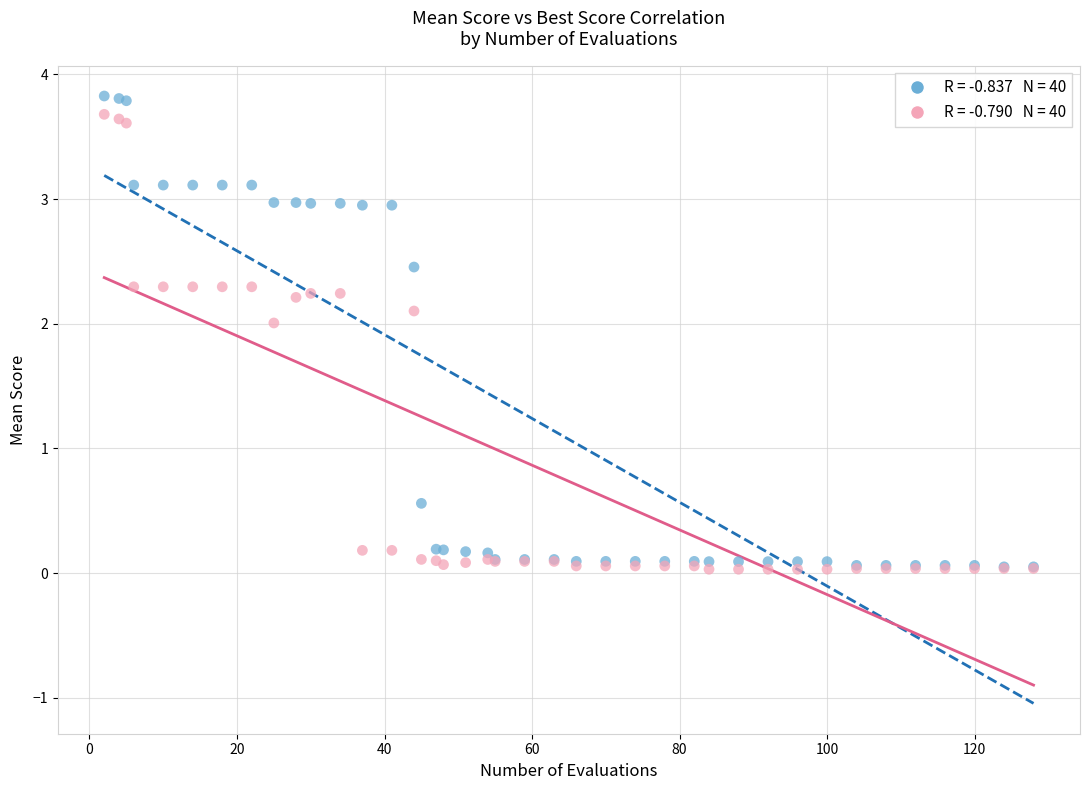

Across all series, what Y value is closest to 1?

0.6